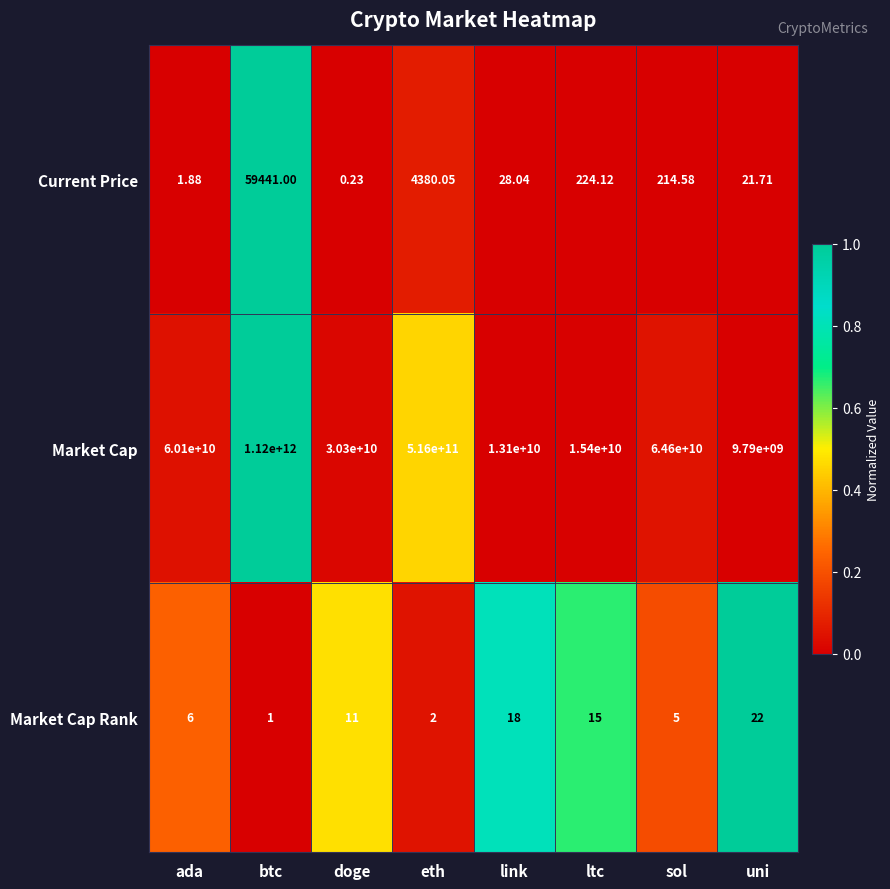

How many values in the Current Price series exceed 214?

4